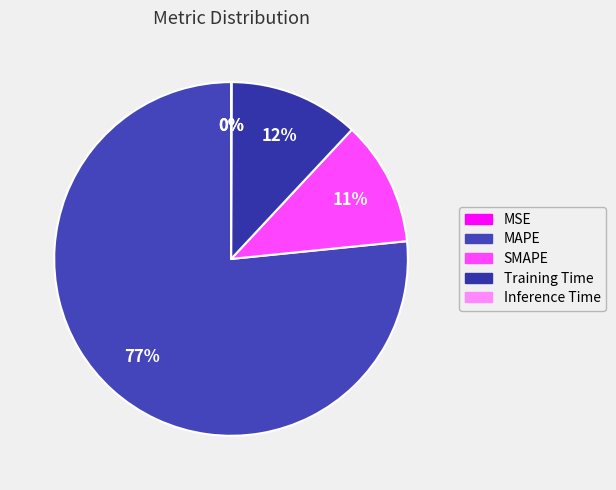

What percentage is NOT represented by SMAPE?

88.6%